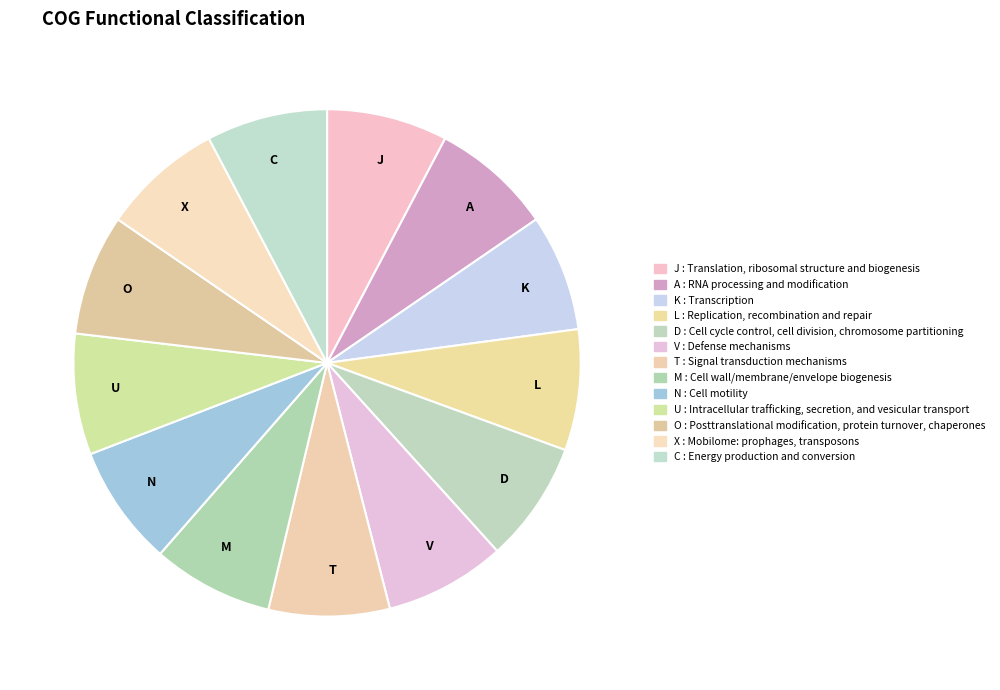

Approximately how many times larger is the value at N compared to V?

1.0